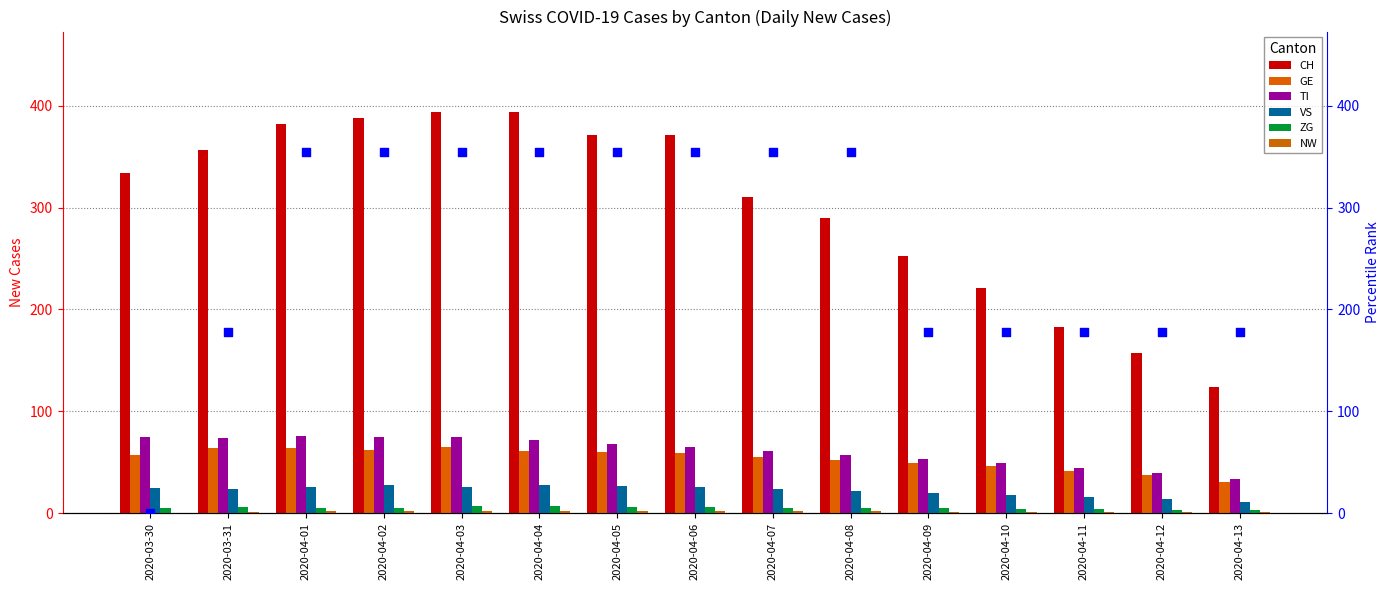

Which series reaches the maximum Y coordinate?

CH